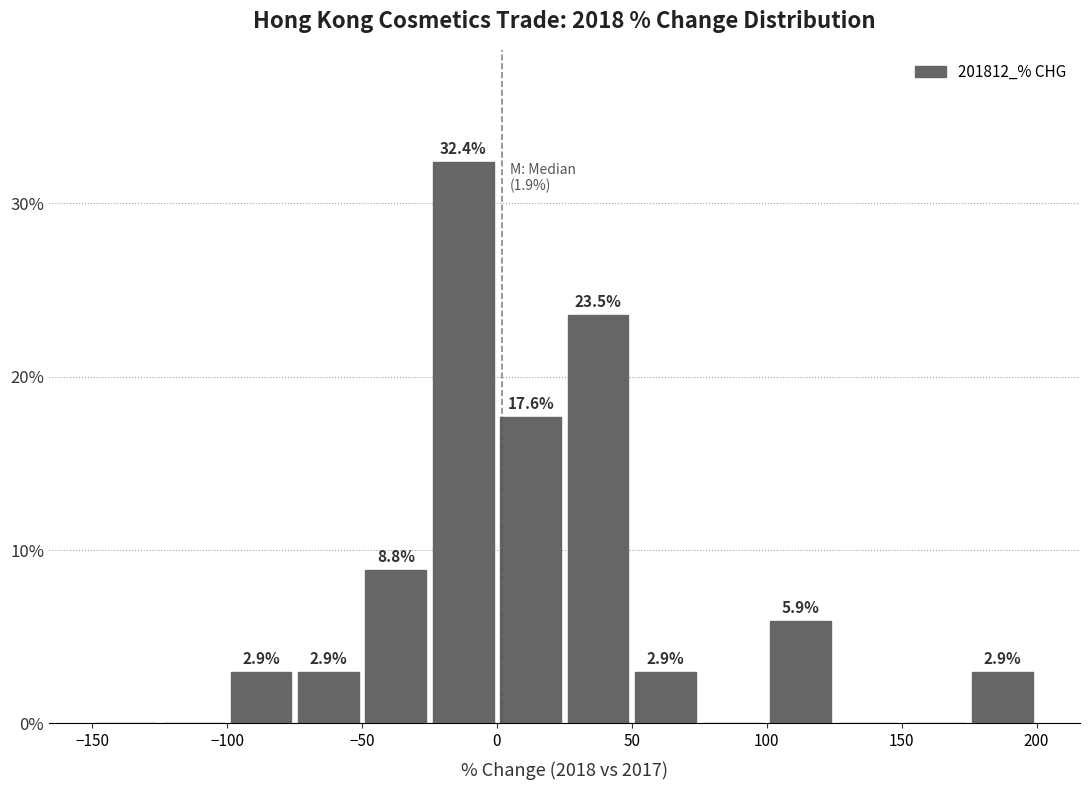

Over which range of the x-axis is the bar tallest?

-25 to 0